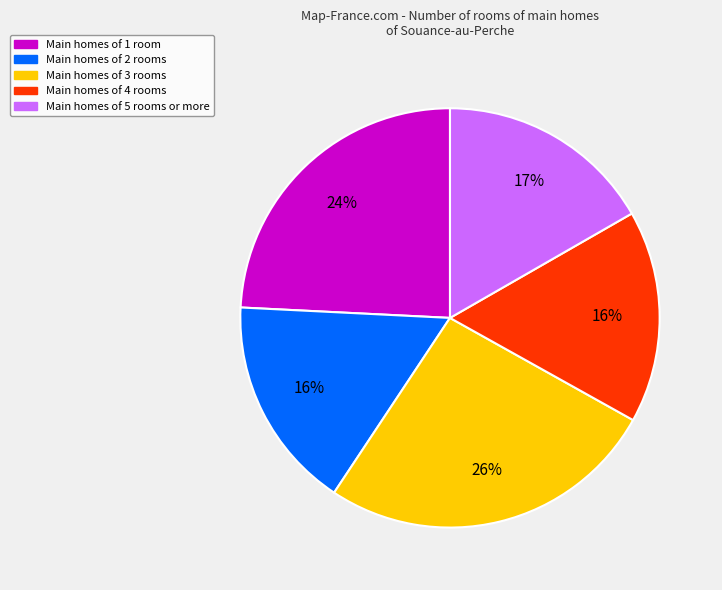

To the nearest percent, what is the average slice percentage?

20%